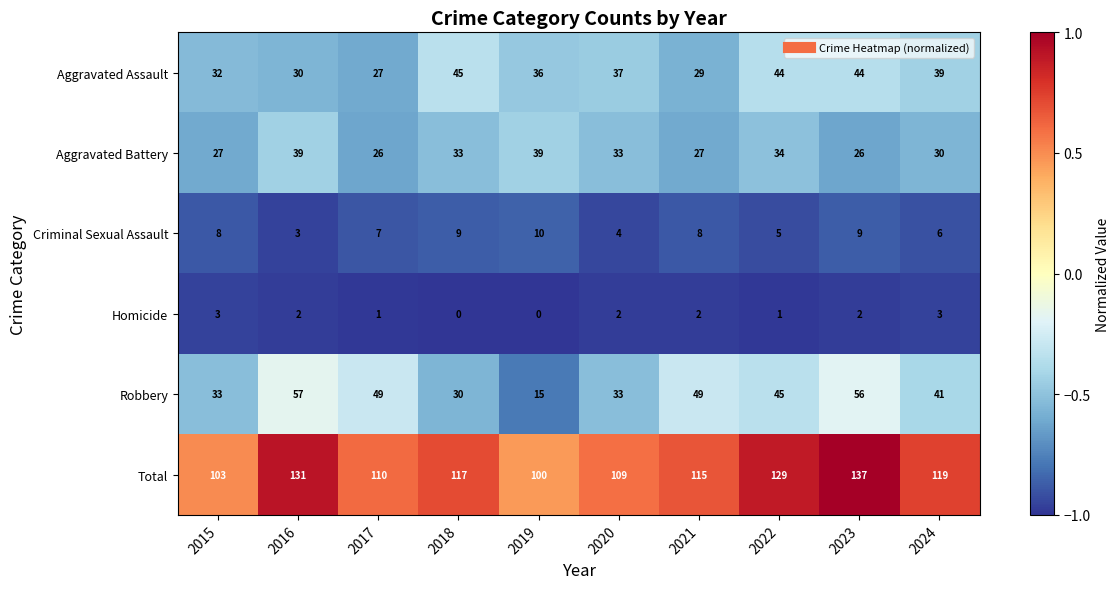

What is the sum of all Total values?

1170